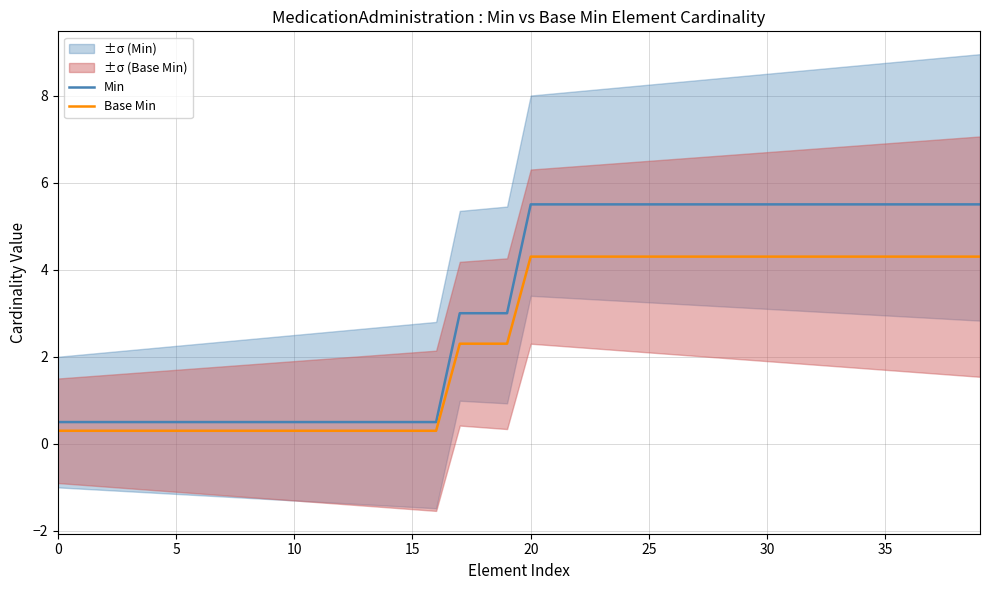

What are all the series names shown in the legend?

Min, Base Min